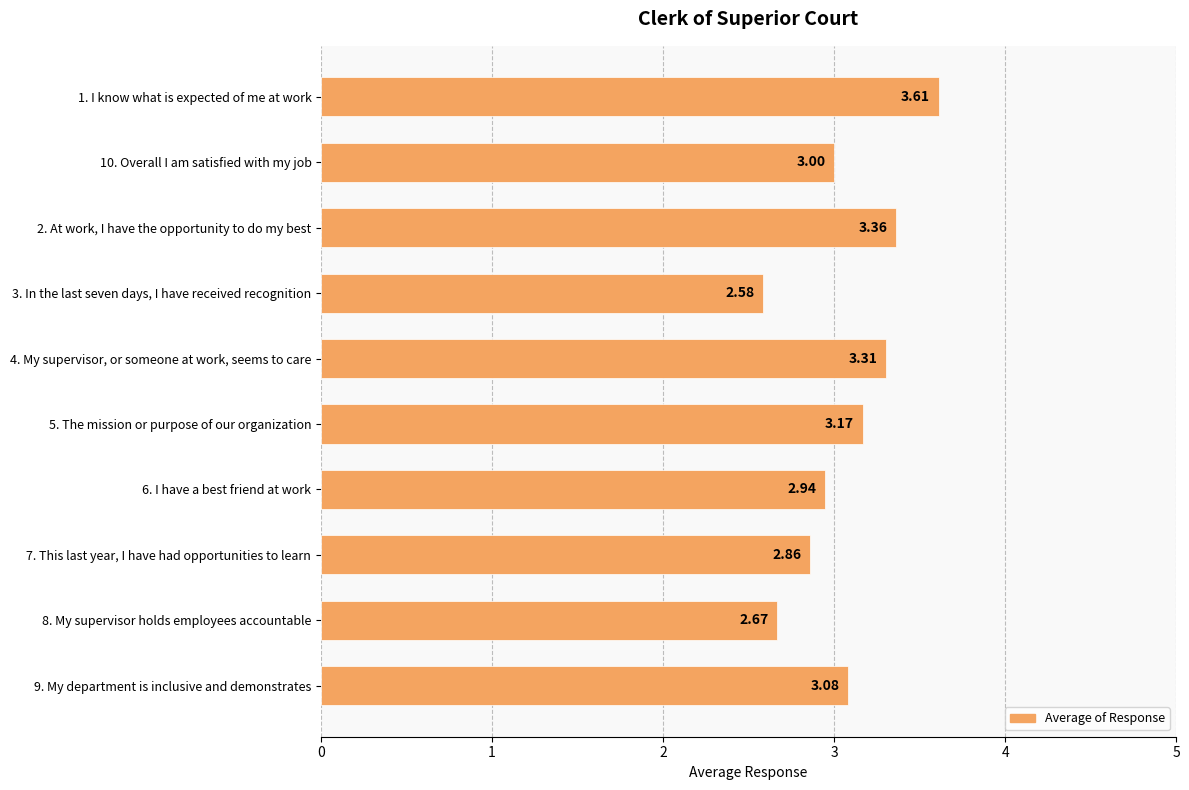

What is the change in value from 10. Overall I am satisfied with my job to 3. In the last seven days, I have received recognition?

-0.4